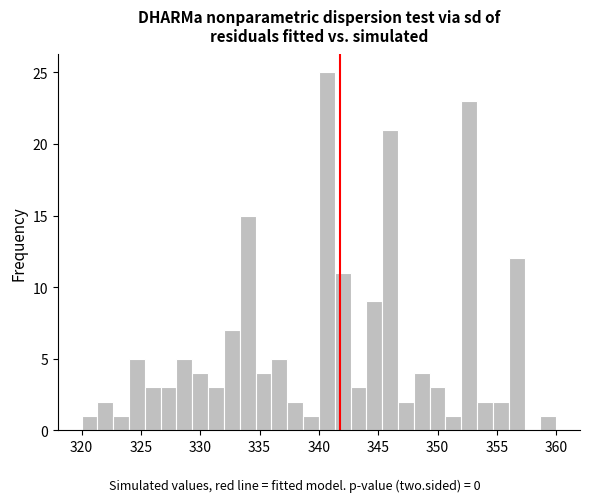

Around what value on the x-axis is the tallest bar? Give the approximate position of its centre, as read against the axis.

340.5